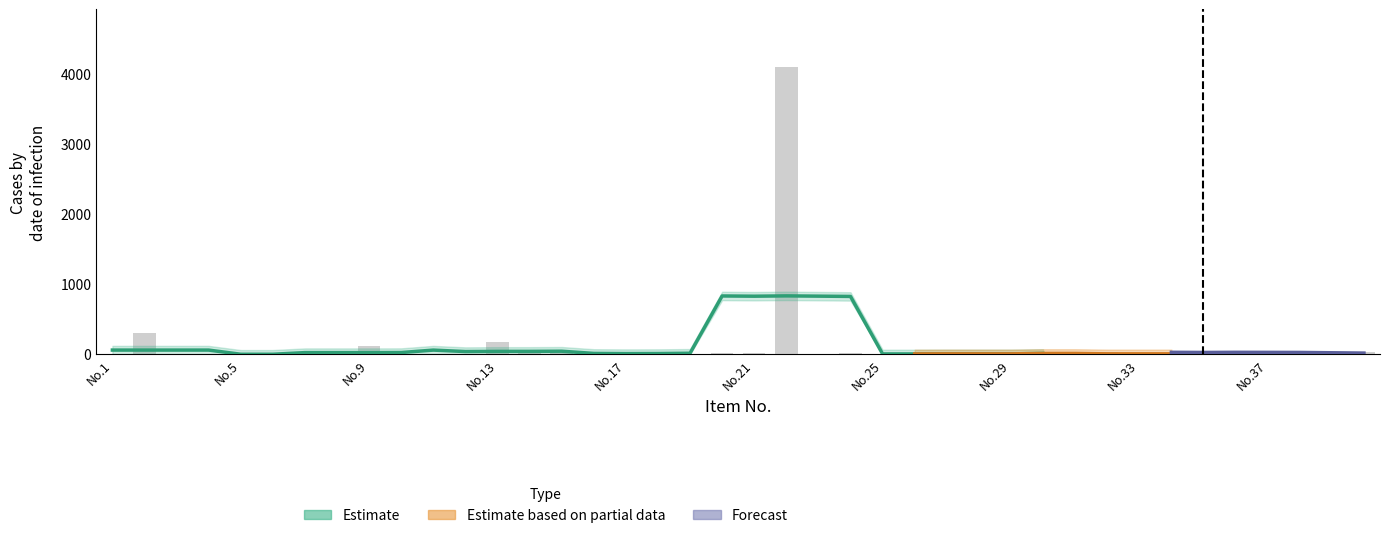

How many categories are shown in the chart?

40